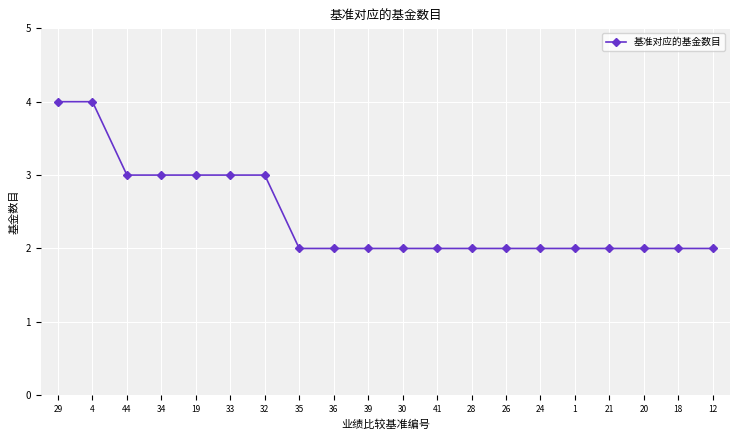

What is the ratio of the value at 12 to the value at 41?

1.0